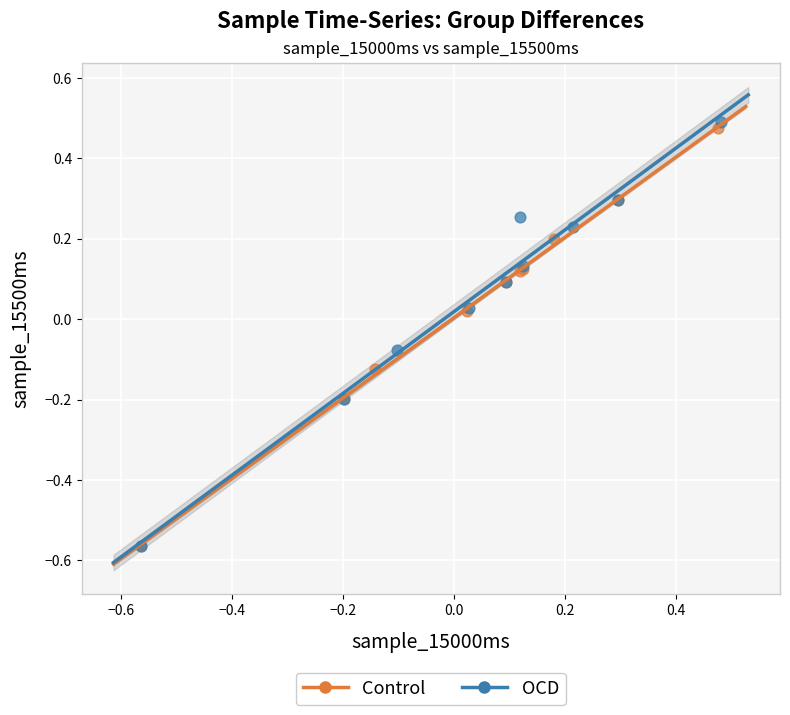

Which series contains the highest Y value?

OCD